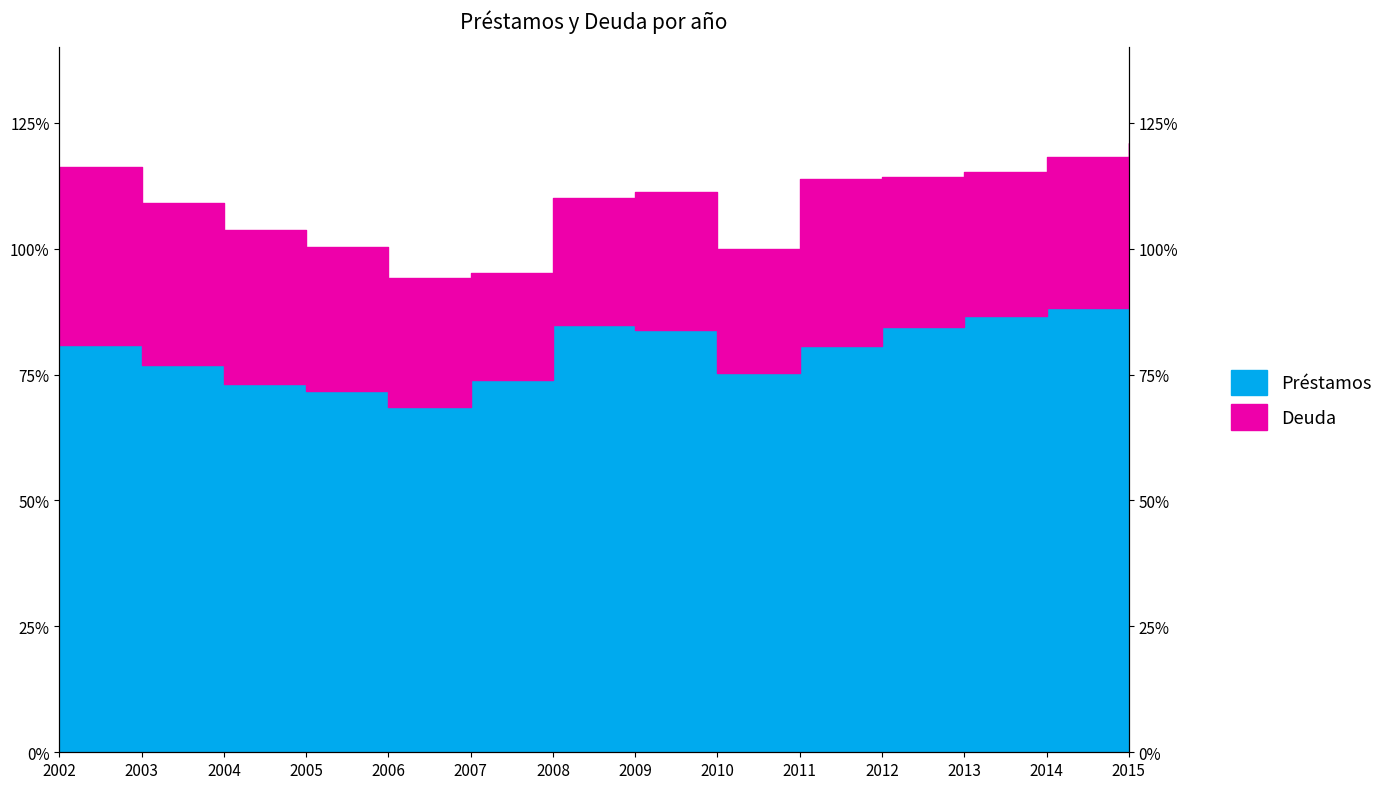

What is the difference between the Deuda values at 2002 and 2005?

16.0